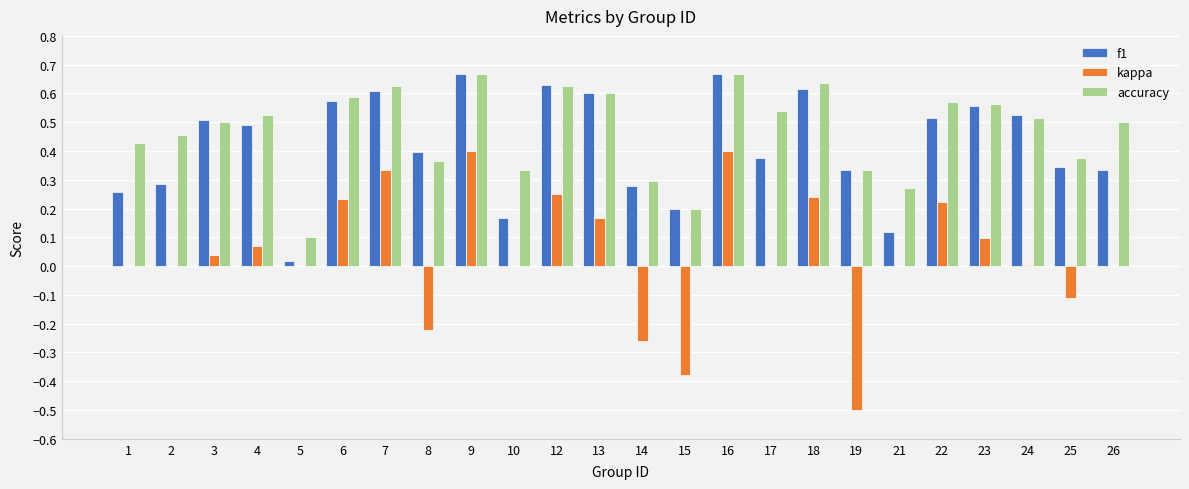

What is the sum of all f1 values?

10.1